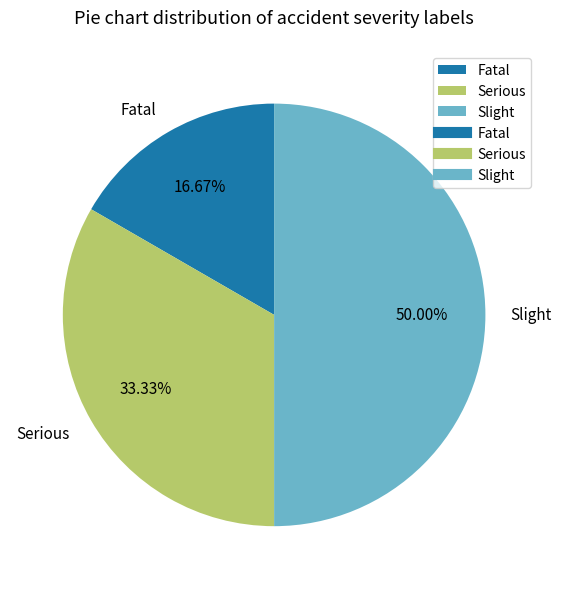

To the nearest percent, what is the difference between the largest and smallest slice percentages?

33%